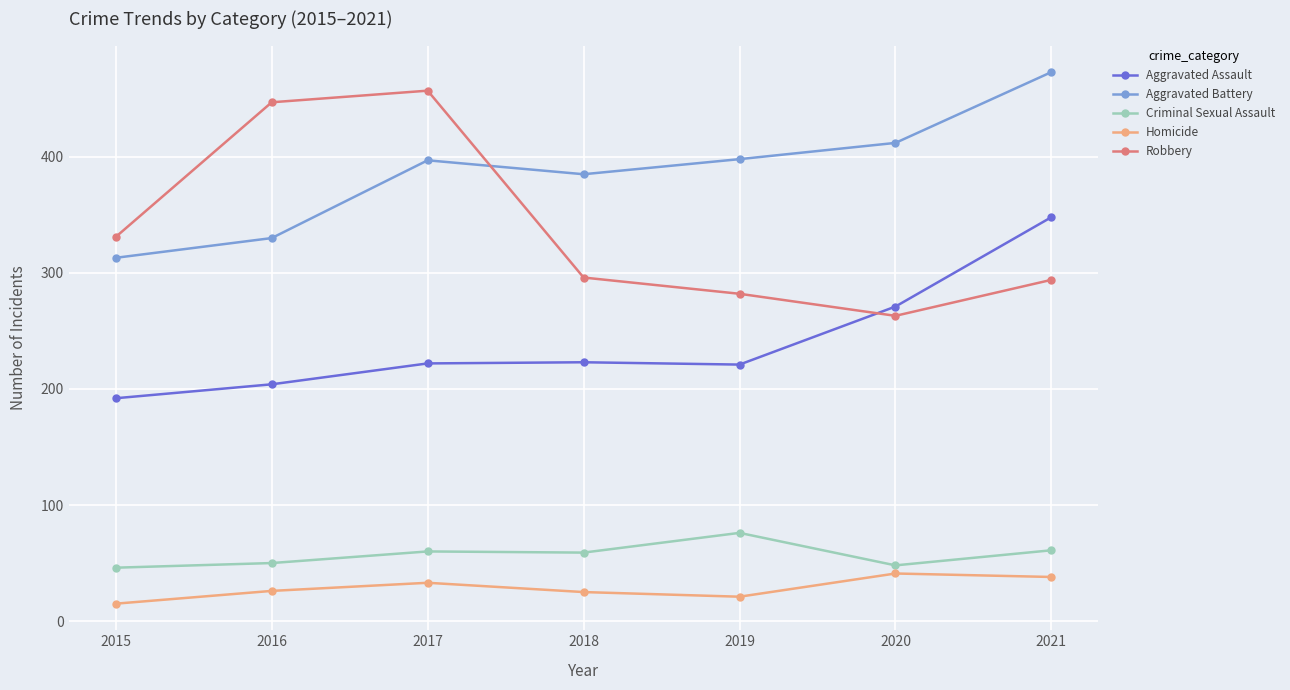

What is the difference between the highest and lowest values at 2021?

435